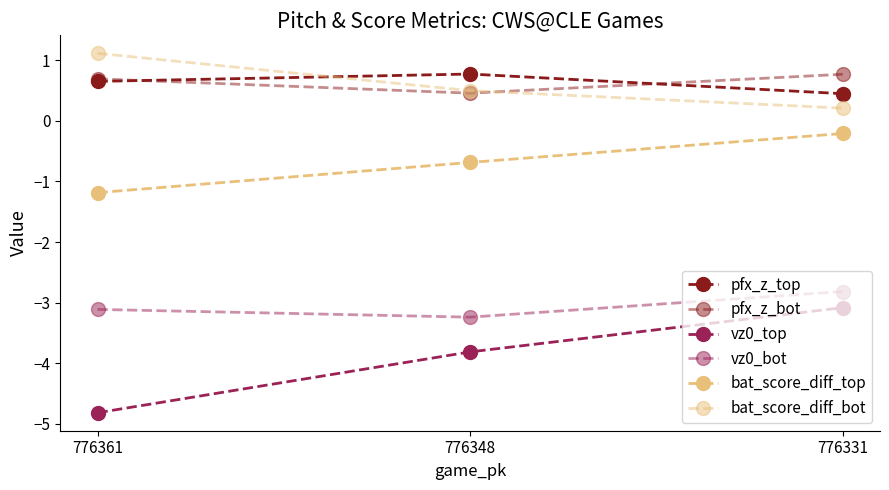

Reading left to right, what are all the values shown in this chart?

pfx_z_top: 776361=0.7	776348=0.8	776331=0.5
pfx_z_bot: 776361=0.7	776348=0.5	776331=0.8
vz0_top: 776361=-4.8	776348=-3.8	776331=-3.1
vz0_bot: 776361=-3.1	776348=-3.2	776331=-2.8
bat_score_diff_top: 776361=-1.2	776348=-0.7	776331=-0.2
bat_score_diff_bot: 776361=1.1	776348=0.5	776331=0.2